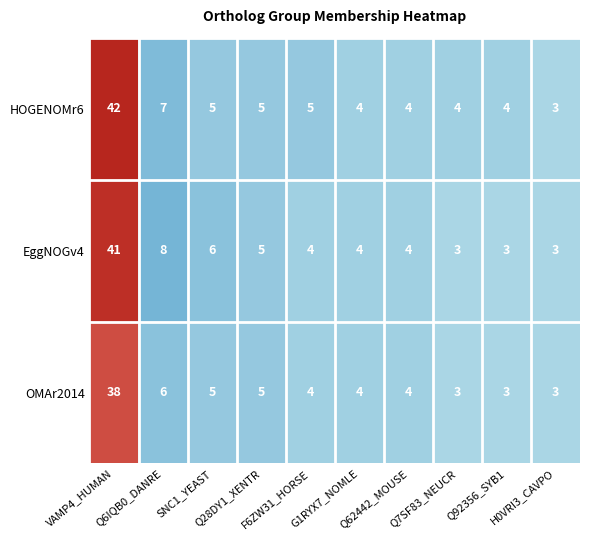

What is the difference between the maximum and minimum values in the HOGENOMr6 series?

39